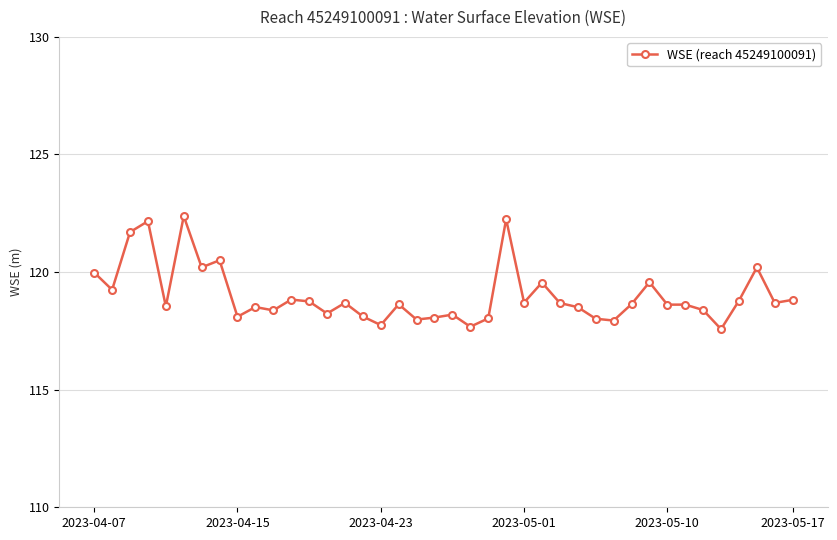

What is the minimum value shown in the chart?

117.6